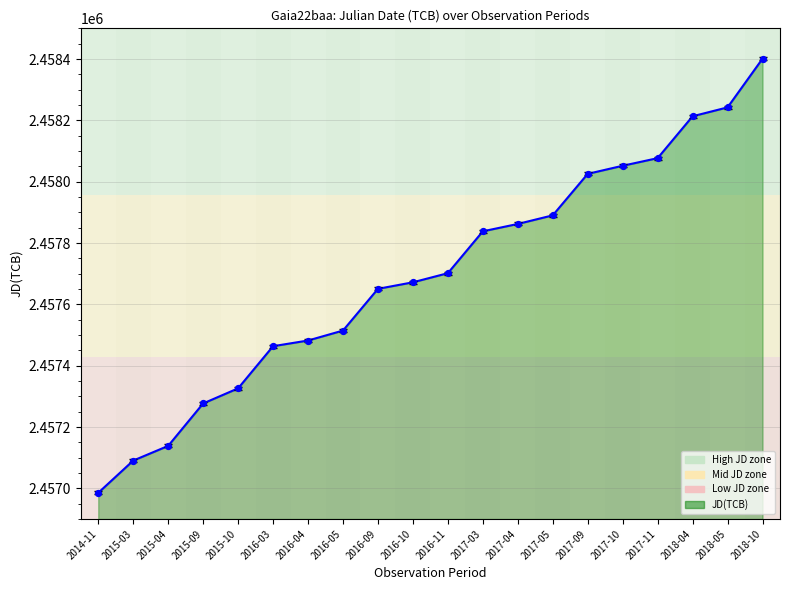

What is the change in value from 2016-09 to 2018-05?

+591.7